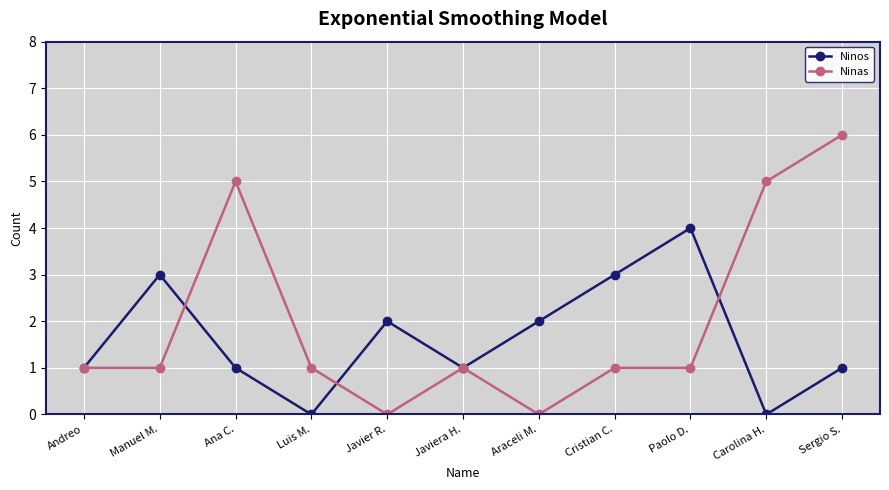

Is it true that Ninos equals 2 at Araceli M.?

True